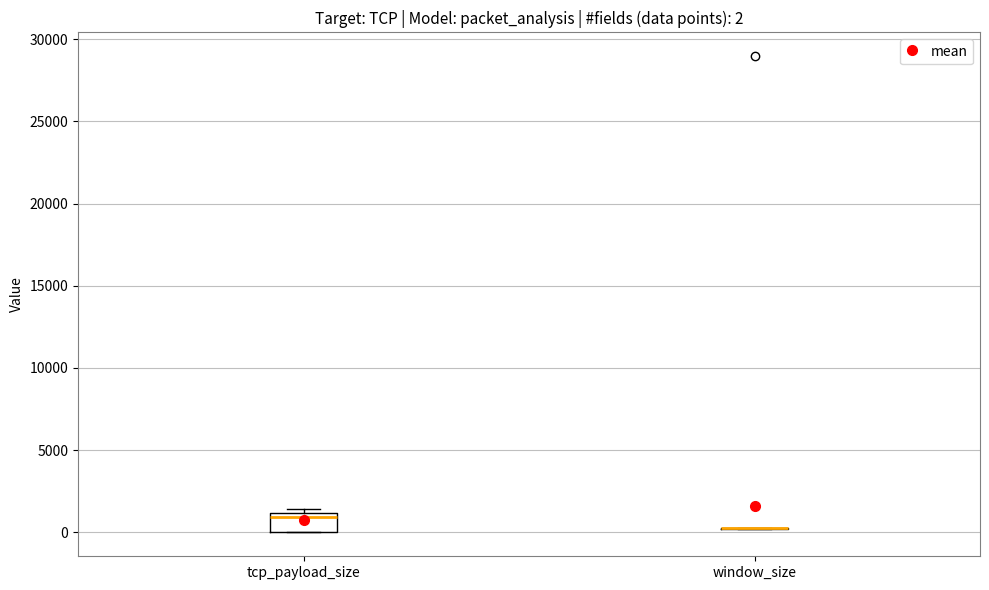

Which box is the tallest, from its lower edge to its upper edge?

tcp_payload_size